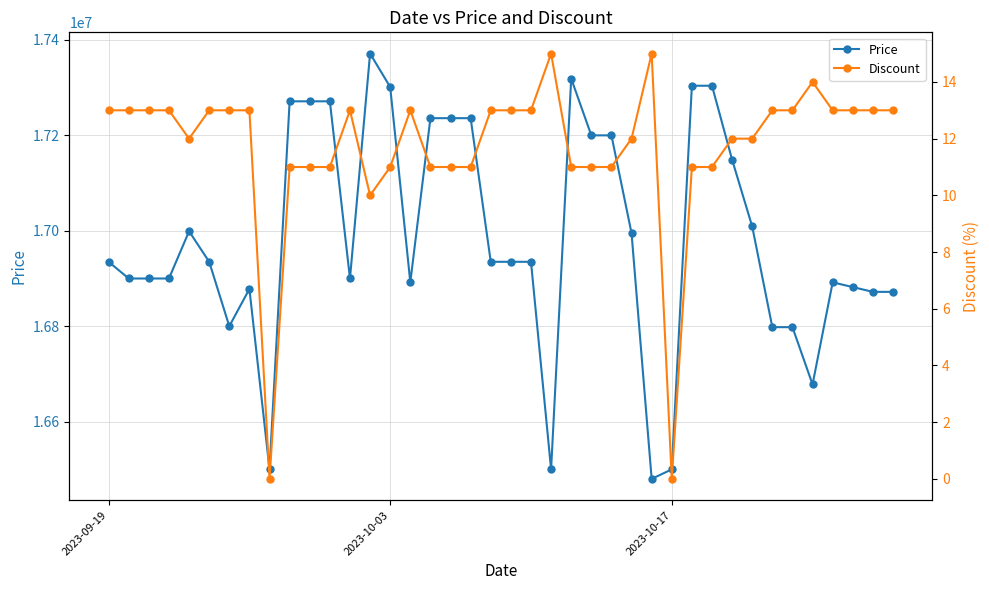

What is the maximum value for Price?

17371340